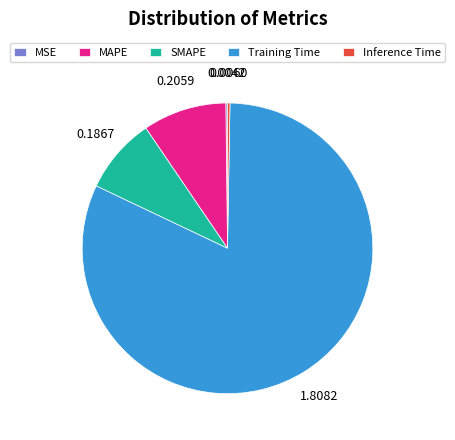

What is the largest slice in the pie chart?

Training Time